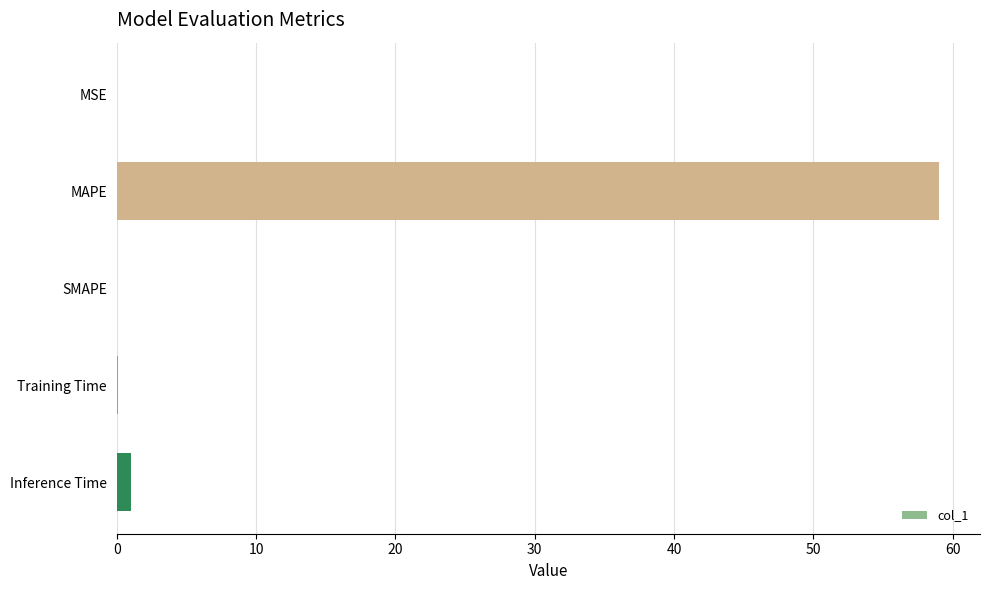

Are the bars grouped side by side (vs. stacked)?

No